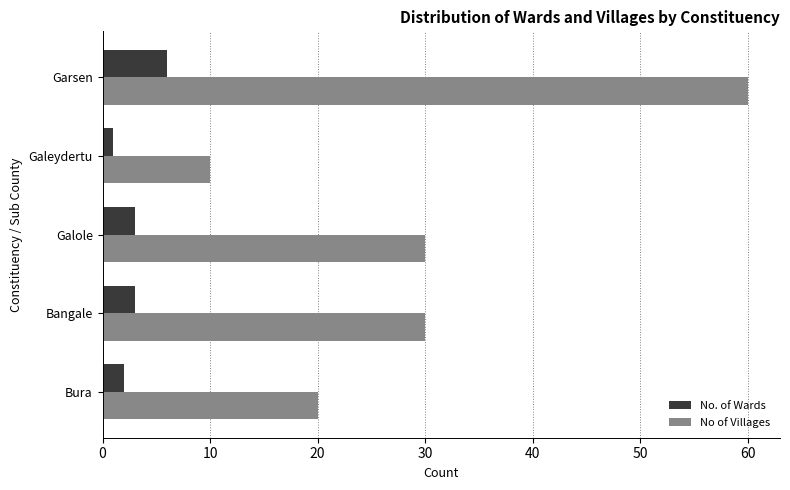

What is the sum of all No. of Wards values?

15